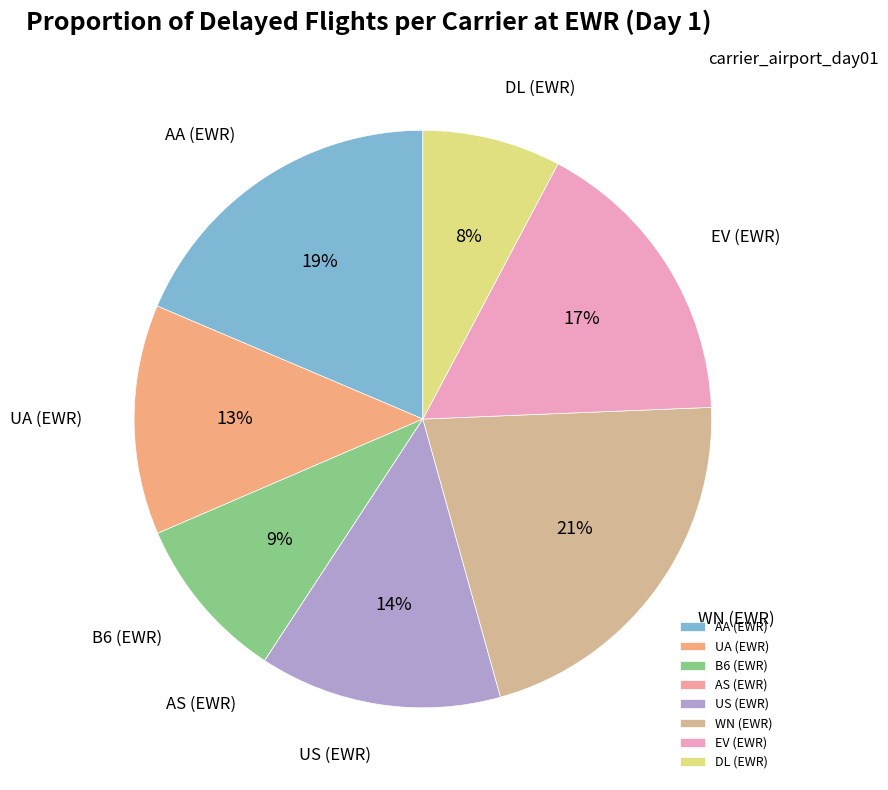

What is the largest slice in the pie chart?

WN (EWR)